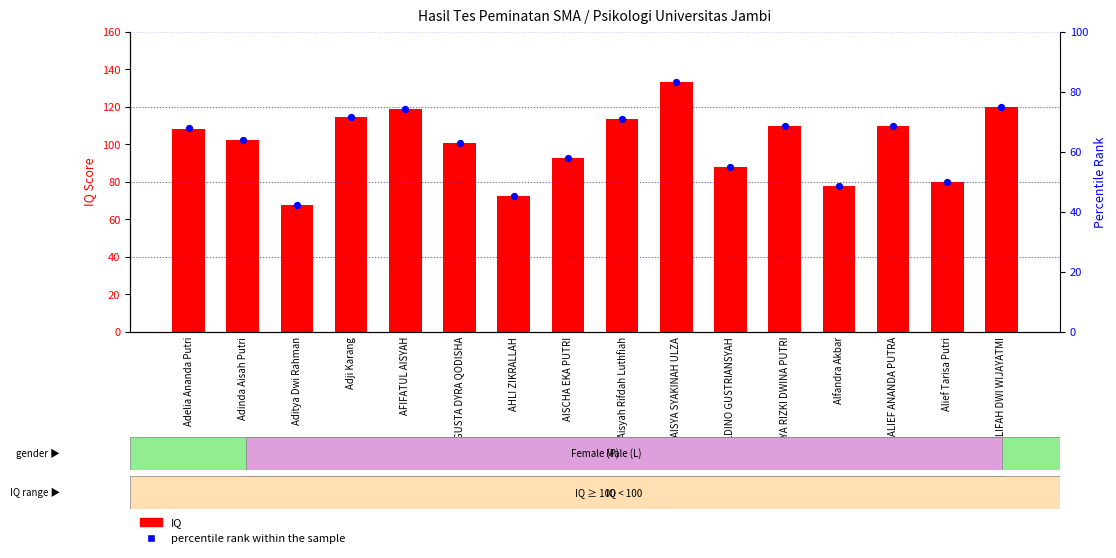

Which series reaches the minimum Y coordinate?

percentile rank within the sample